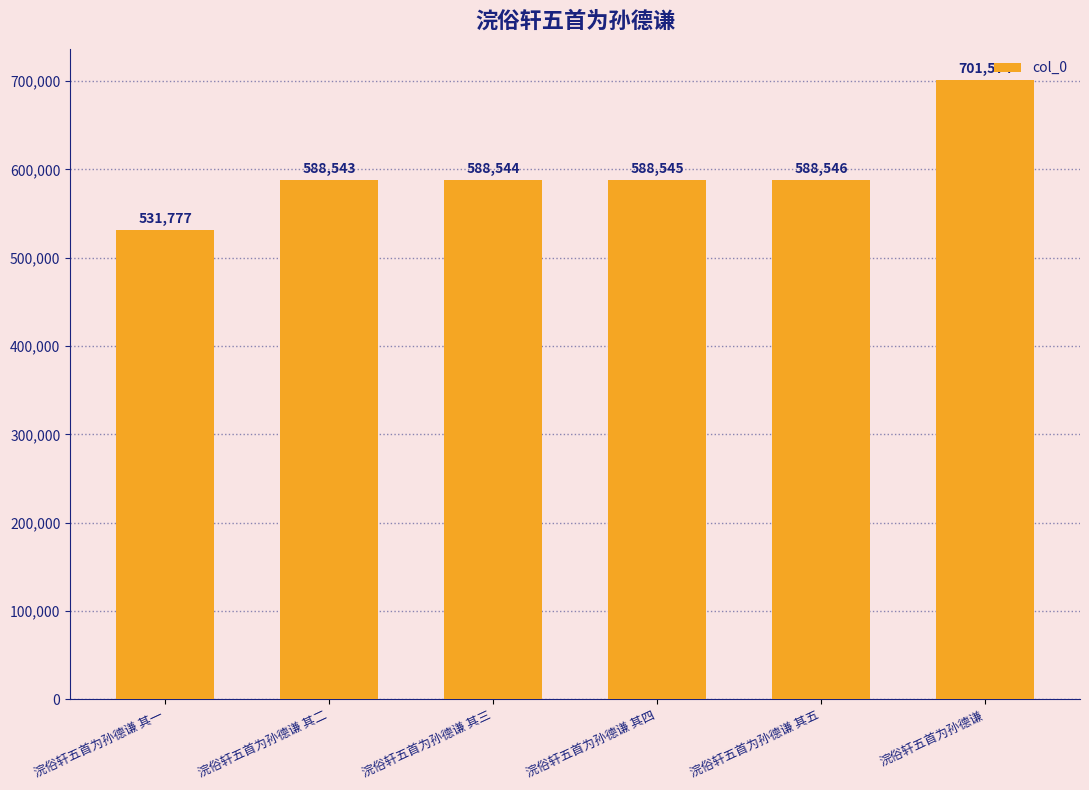

The chart shows a value of 280084 at 浣俗轩五首为孙德谦. True or false?

False